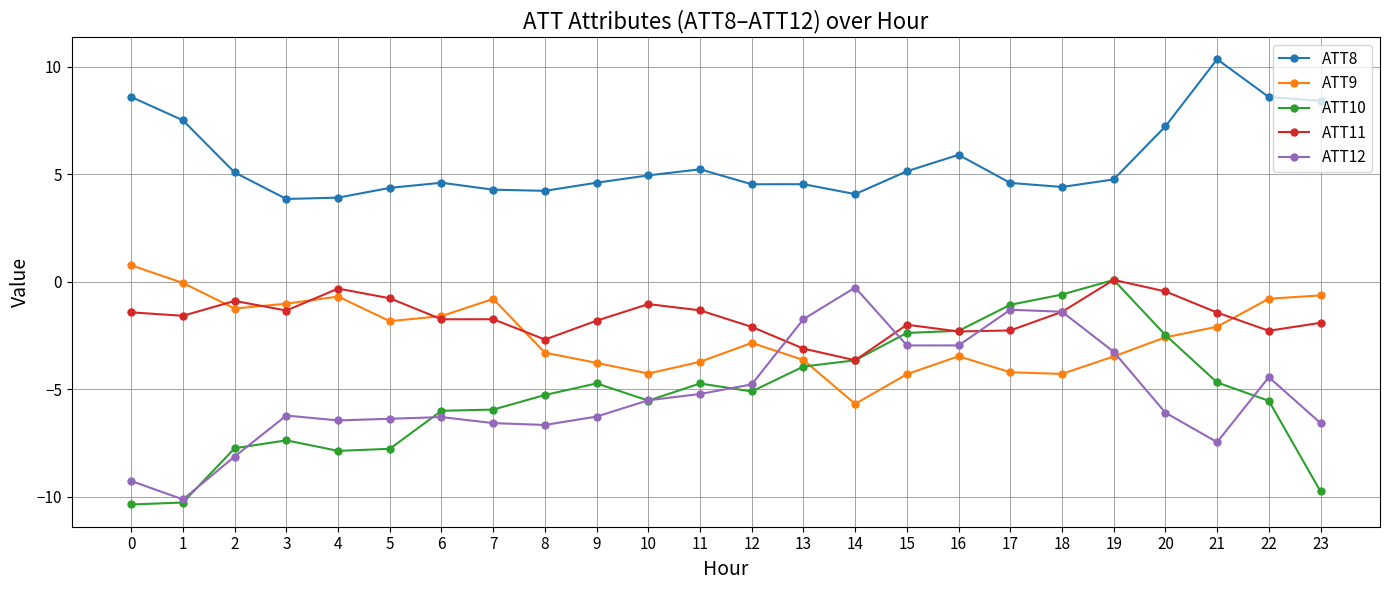

Between 7 and 19, which series saw the biggest shift?

ATT10